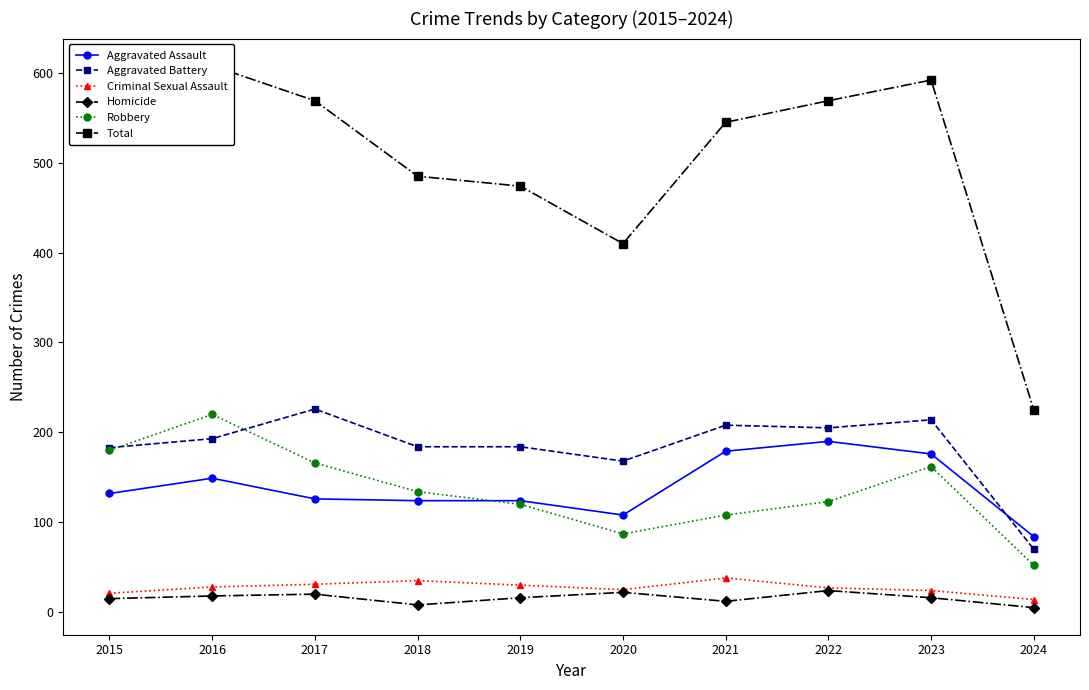

What are all the series names shown in the legend?

Aggravated Assault, Aggravated Battery, Criminal Sexual Assault, Homicide, Robbery, Total